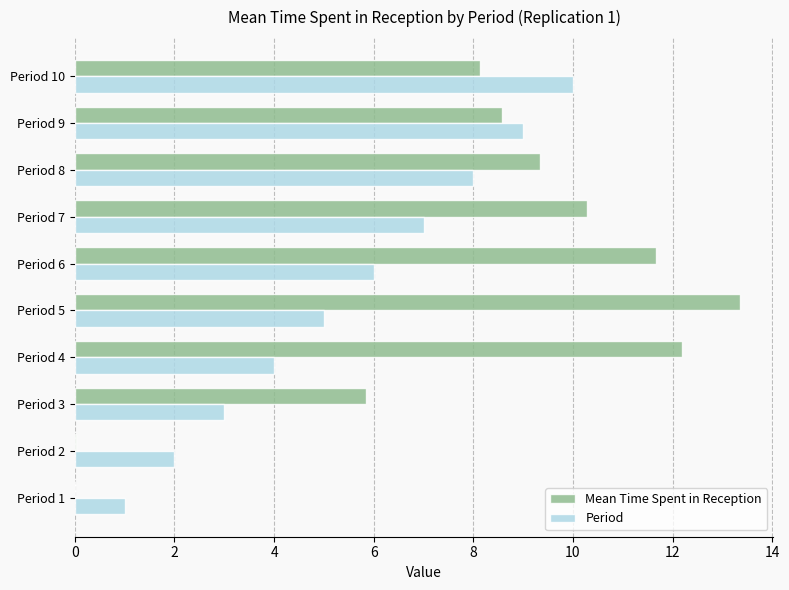

Which series changed the most between Period 4 and Period 6?

Period